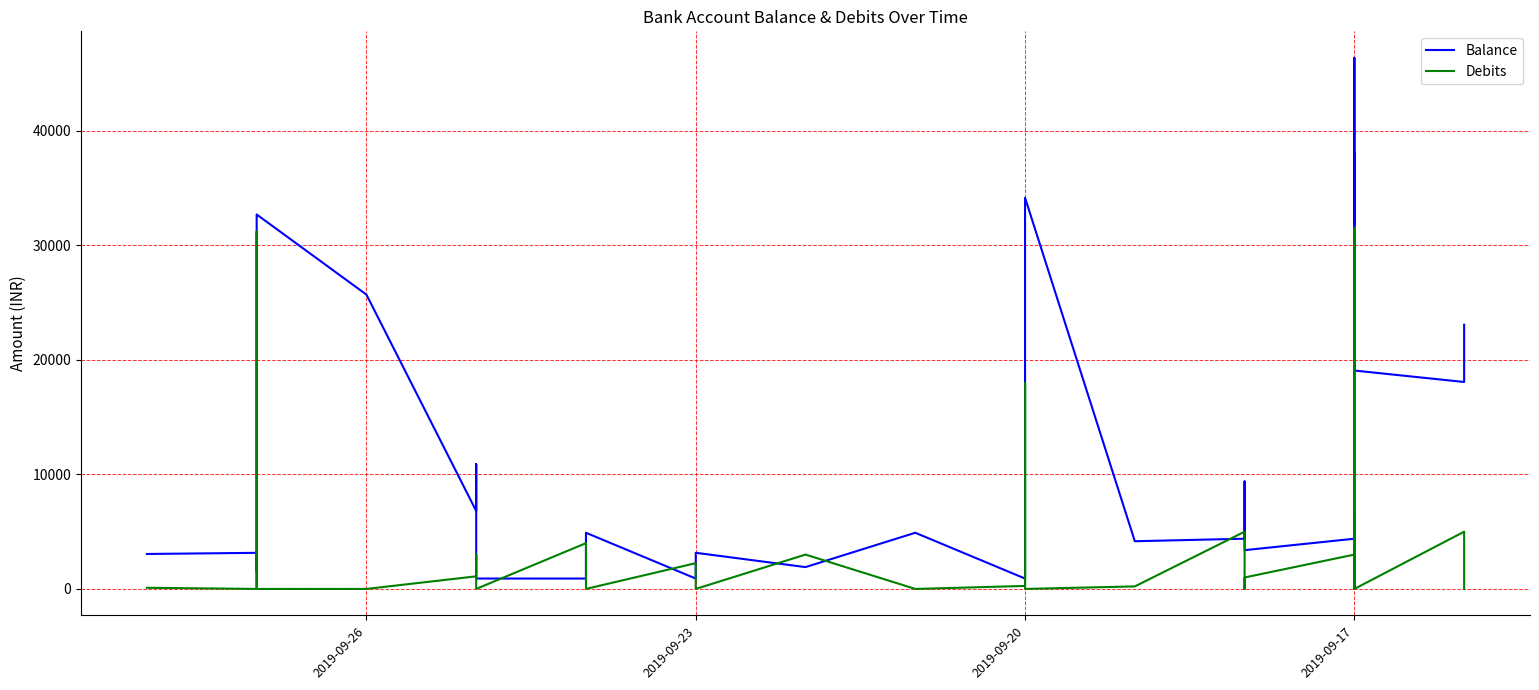

Is the value of Debits at 2019-09-20 greater than the value of Balance at 2019-09-20?

No